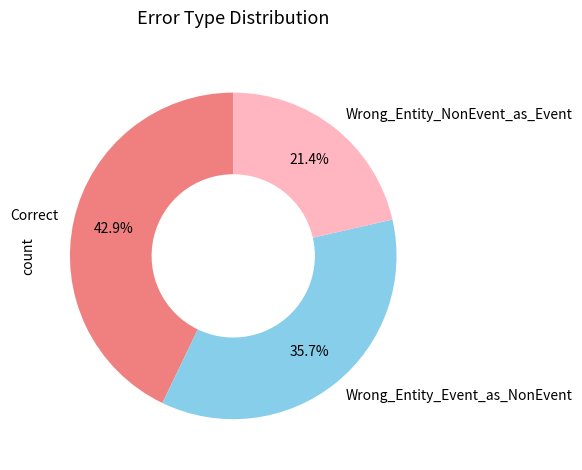

Which has a higher value, Wrong_Entity_Event_as_NonEvent or Wrong_Entity_NonEvent_as_Event?

Wrong_Entity_Event_as_NonEvent